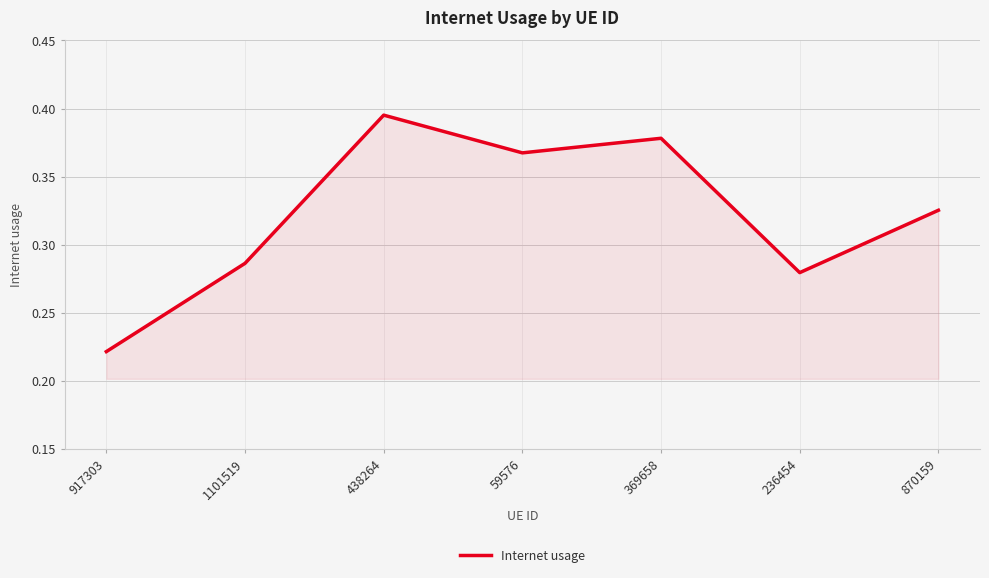

Is it true that the value at 438264 is 0.1?

False